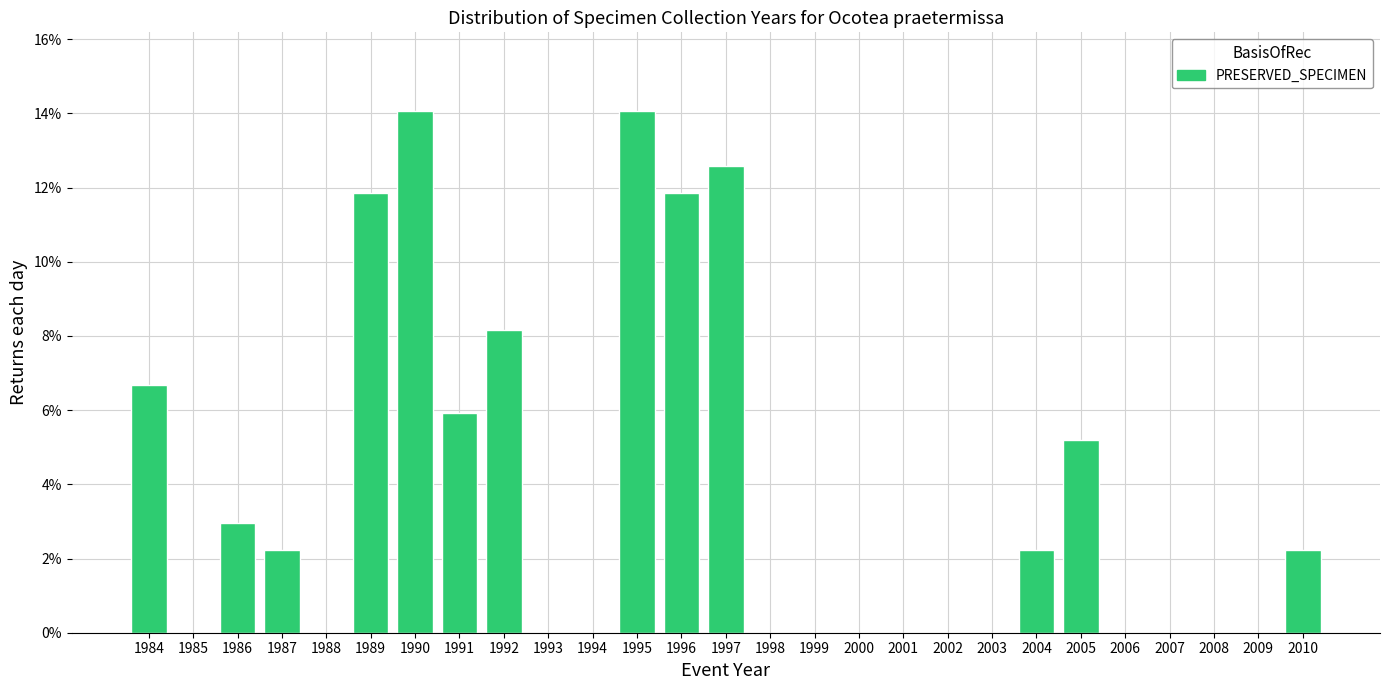

Reading left to right, transcribe all the data shown in this chart.

1984=6.7	1985=0.0	1986=3.0	1987=2.2	1988=0.0	1989=11.9	1990=14.1	1991=5.9	1992=8.1	1993=0.0	1994=0.0	1995=14.1	1996=11.9	1997=12.6	1998=0.0	1999=0.0	2000=0.0	2001=0.0	2002=0.0	2003=0.0	2004=2.2	2005=5.2	2006=0.0	2007=0.0	2008=0.0	2009=0.0	2010=2.2